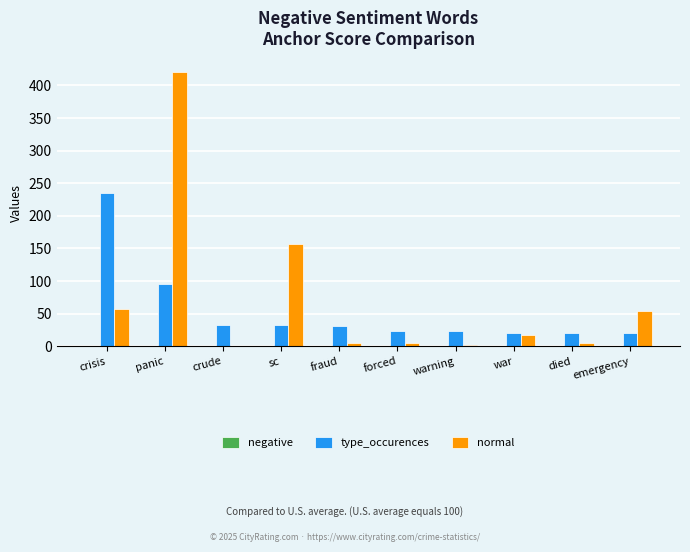

Between panic and sc, which series saw the biggest shift?

normal